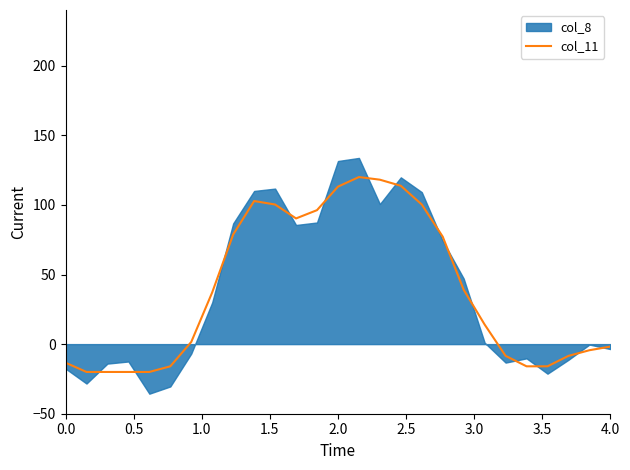

What is the minimum value for col_11?

-20.0